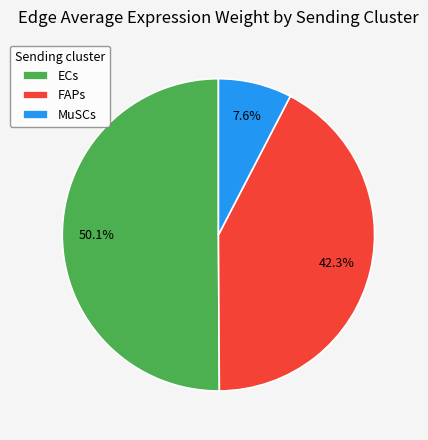

Rank the categories by value from highest to lowest.

ECs, FAPs, MuSCs